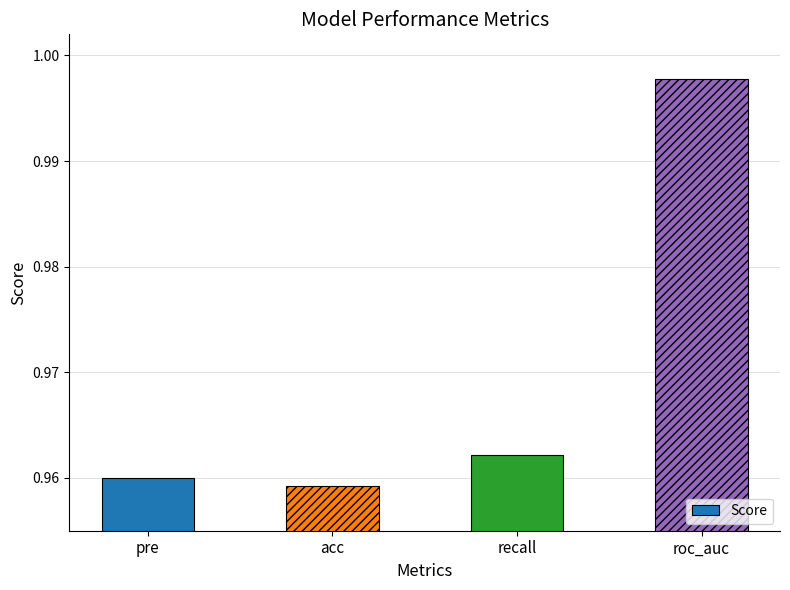

What is the sum of the values at pre and acc?

1.9